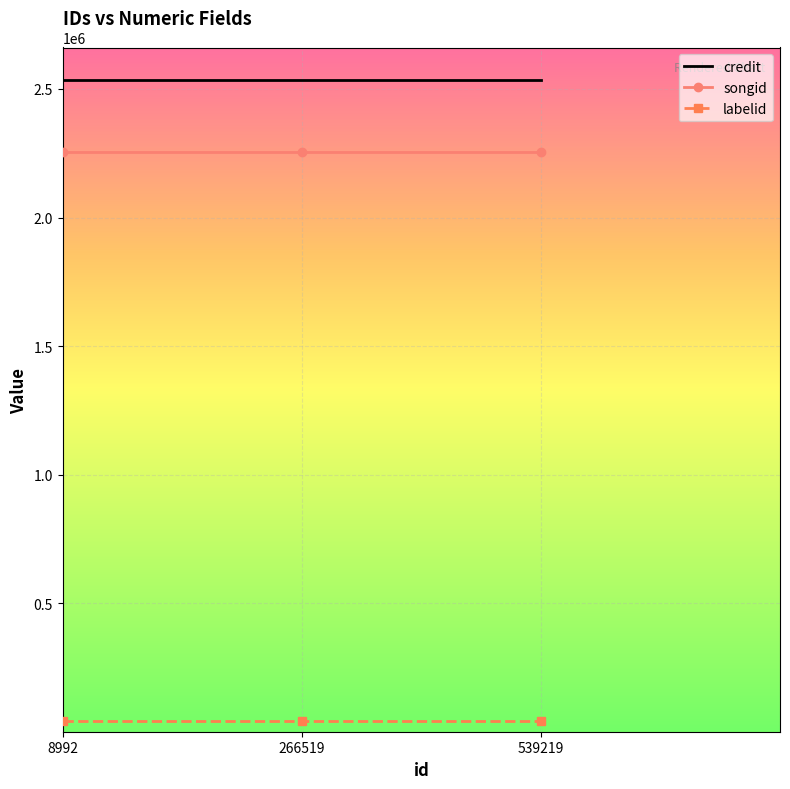

What is the sum of the labelid values at 266519 and 539219?

82320